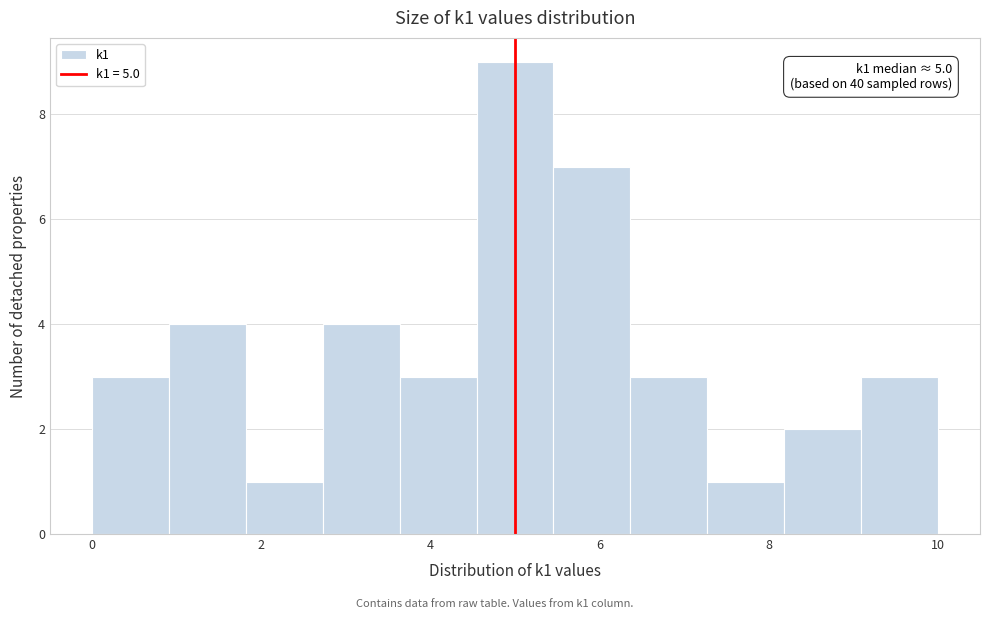

Over which range of the x-axis is the bar tallest?

4.6 to 5.4